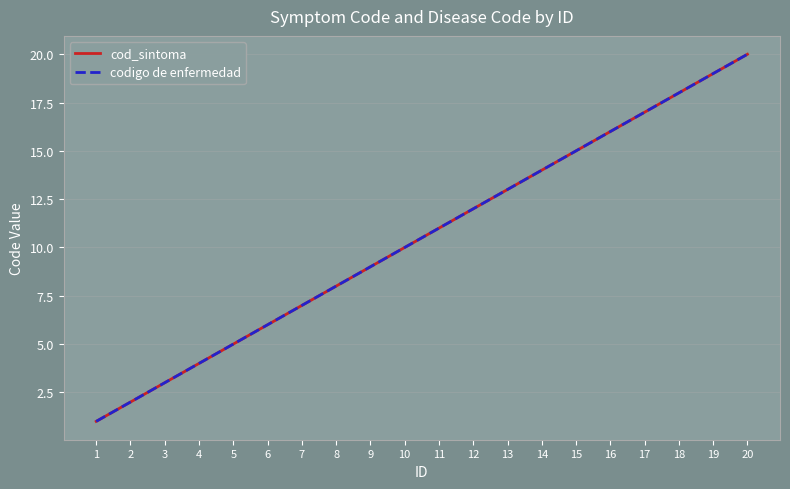

Rank the categories by cod_sintoma value from highest to lowest.

20, 19, 18, 17, 16, 15, 14, 13, 12, 11, 10, 9, 8, 7, 6, 5, 4, 3, 2, 1